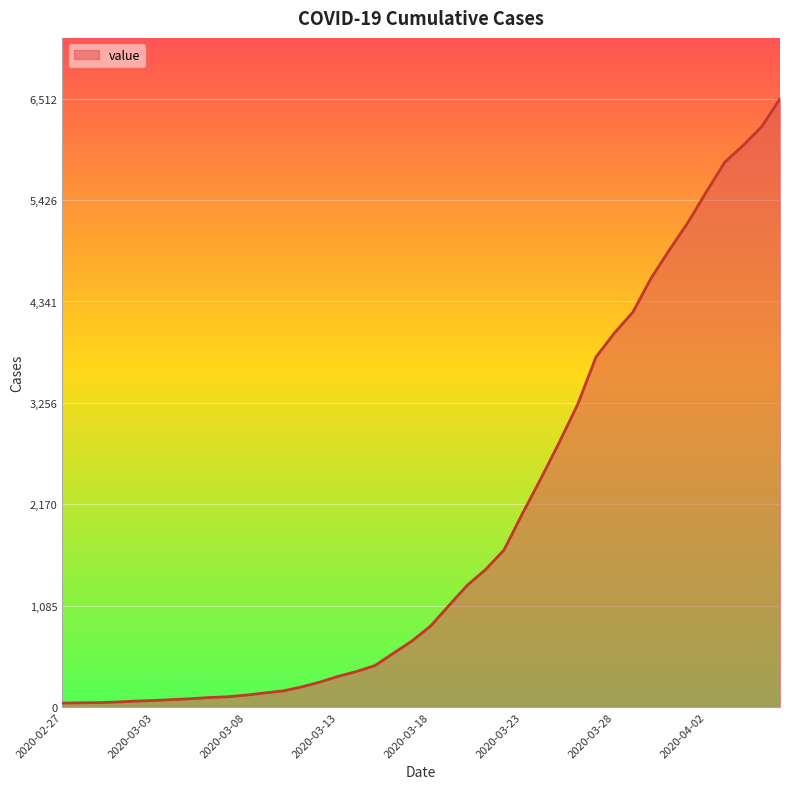

What is the greatest value displayed?

6512